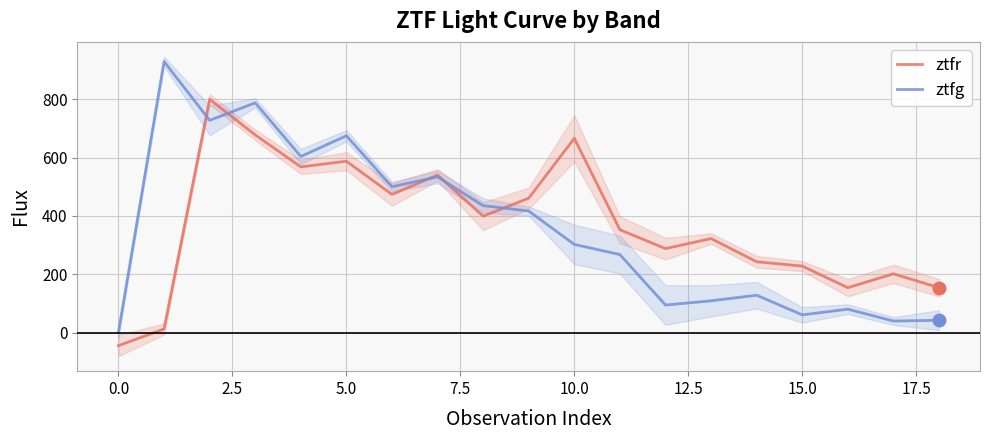

What is the value of the ztfg point at the 5th from the left?

603.6